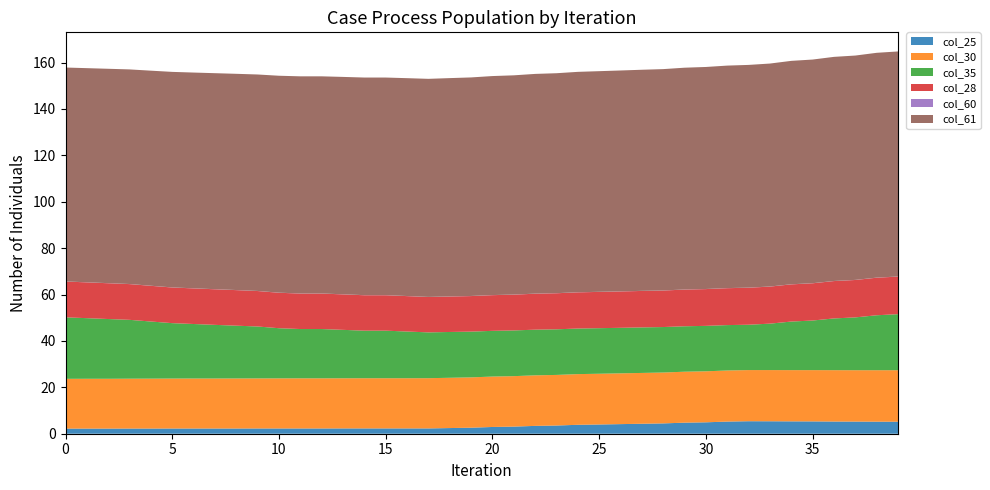

Reading left to right, transcribe all the data shown in this chart.

col_25: 0=2.2	1=2.2	2=2.2	3=2.2	4=2.2	5=2.2	6=2.2	7=2.2	8=2.2	9=2.3	10=2.3	11=2.3	12=2.3	13=2.3	14=2.3	15=2.3	16=2.3	17=2.3	18=2.4	19=2.6	20=2.9	21=3.1	22=3.4	23=3.5	24=3.8	25=4.0	26=4.1	27=4.3	28=4.5	29=4.8	30=4.9	31=5.2	32=5.4	33=5.4	34=5.3	35=5.3	36=5.3	37=5.2	38=5.2	39=5.2
col_30: 0=21.5	1=21.5	2=21.5	3=21.5	4=21.5	5=21.5	6=21.6	7=21.6	8=21.6	9=21.6	10=21.6	11=21.6	12=21.6	13=21.6	14=21.6	15=21.6	16=21.6	17=21.7	18=21.7	19=21.7	20=21.7	21=21.8	22=21.8	23=21.8	24=21.9	25=21.9	26=21.9	27=21.9	28=21.9	29=22.0	30=22.0	31=22.0	32=22.0	33=22.1	34=22.1	35=22.1	36=22.1	37=22.1	38=22.2	39=22.2
col_35: 0=26.5	1=26.1	2=25.8	3=25.4	4=24.6	5=23.9	6=23.5	7=23.1	8=22.7	9=22.4	10=21.6	11=21.2	12=21.2	13=20.9	14=20.5	15=20.5	16=20.1	17=19.7	18=19.7	19=19.7	20=19.7	21=19.7	22=19.7	23=19.7	24=19.6	25=19.6	26=19.6	27=19.6	28=19.6	29=19.6	30=19.6	31=19.6	32=19.5	33=20.0	34=20.9	35=21.4	36=22.3	37=22.8	38=23.7	39=24.2
col_28: 0=15.4	1=15.4	2=15.4	3=15.4	4=15.4	5=15.4	6=15.3	7=15.3	8=15.3	9=15.3	10=15.3	11=15.3	12=15.3	13=15.3	14=15.3	15=15.3	16=15.3	17=15.2	18=15.3	19=15.3	20=15.4	21=15.4	22=15.5	23=15.5	24=15.6	25=15.6	26=15.7	27=15.7	28=15.7	29=15.8	30=15.9	31=15.9	32=16.0	33=16.0	34=16.0	35=16.1	36=16.1	37=16.1	38=16.2	39=16.2
col_60: 0=0.0	1=0.0	2=0.0	3=0.0	4=0.0	5=0.0	6=0.0	7=0.0	8=0.0	9=0.0	10=0.0	11=0.0	12=0.0	13=0.0	14=0.0	15=0.0	16=0.0	17=0.0	18=0.0	19=0.0	20=0.0	21=0.0	22=0.0	23=0.0	24=0.0	25=0.0	26=0.0	27=0.0	28=0.0	29=0.0	30=0.0	31=0.0	32=0.0	33=0.0	34=0.0	35=0.0	36=0.0	37=0.0	38=0.0	39=0.0
col_61: 0=92.2	1=92.3	2=92.4	3=92.5	4=92.7	5=92.9	6=93.0	7=93.1	8=93.2	9=93.3	10=93.5	11=93.6	12=93.6	13=93.7	14=93.8	15=93.8	16=93.9	17=94.0	18=94.1	19=94.2	20=94.4	21=94.5	22=94.7	23=94.8	24=95.0	25=95.1	26=95.2	27=95.3	28=95.4	29=95.6	30=95.7	31=95.9	32=96.0	33=96.1	34=96.3	35=96.4	36=96.6	37=96.7	38=96.9	39=97.0